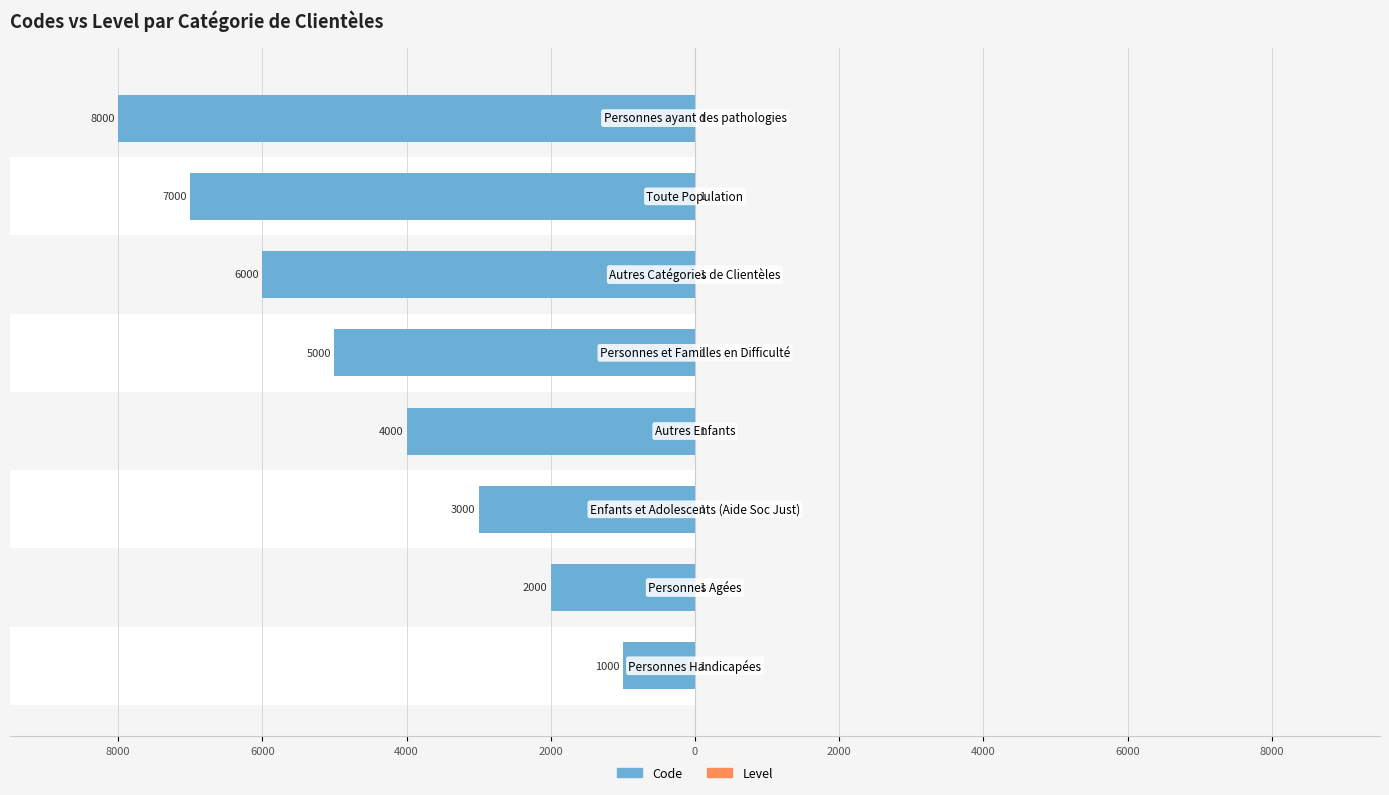

What value does the Level (right) series have at 0?

0.6